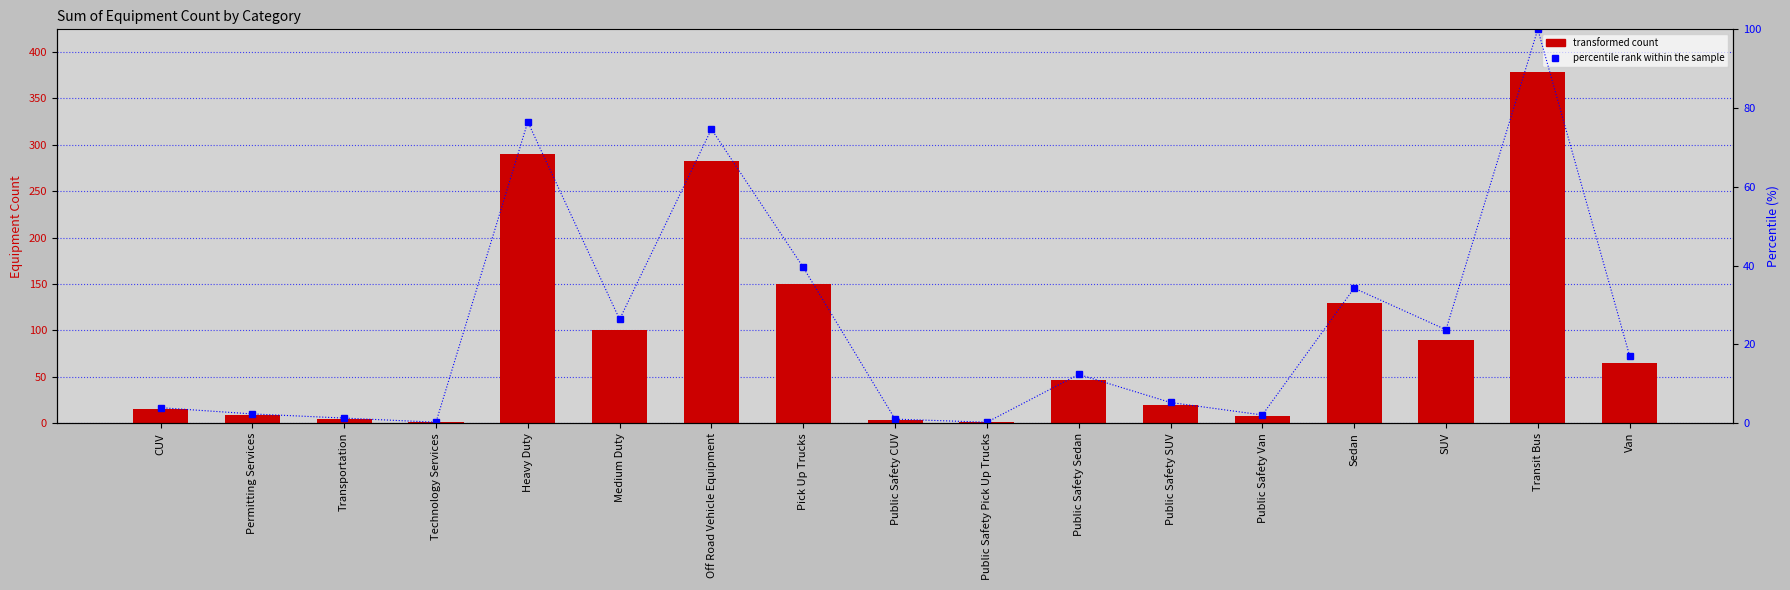

How many data points in Sum of Equipment Count are above 47?

8